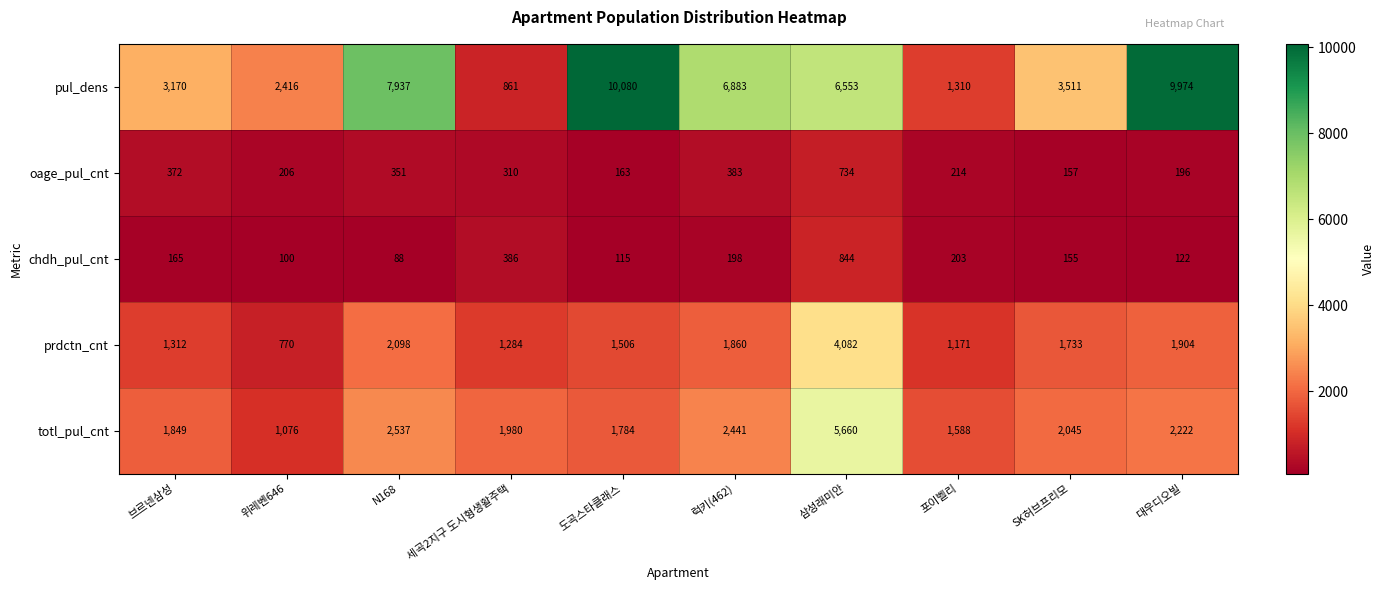

What is the spread (max minus min) of values at 삼성래미안?

5819